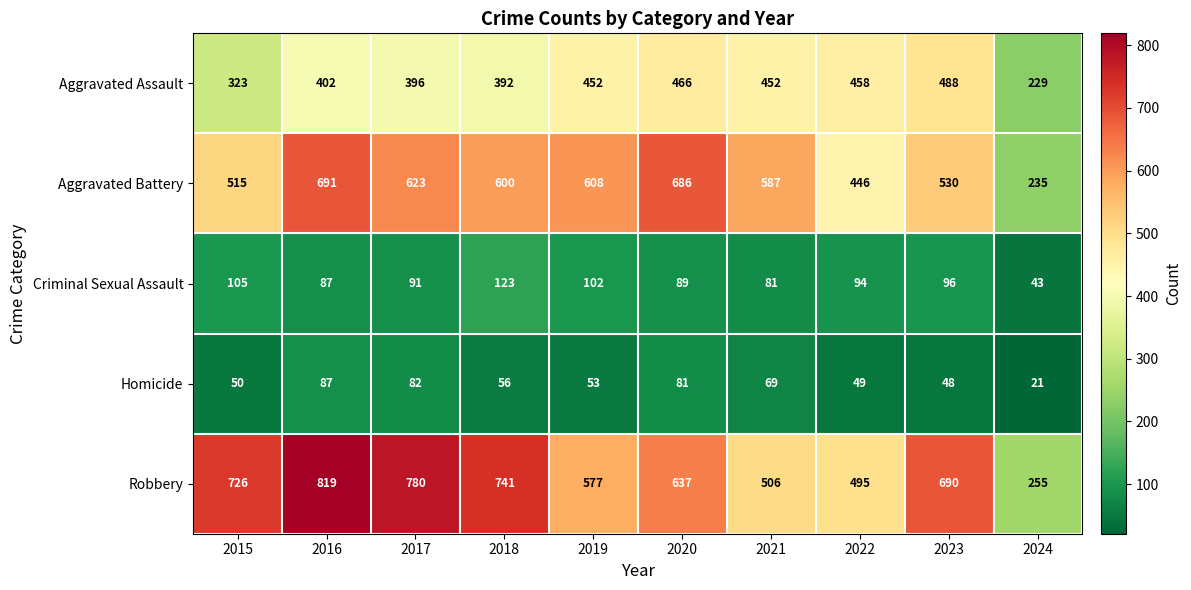

What is the maximum value shown in the chart?

819